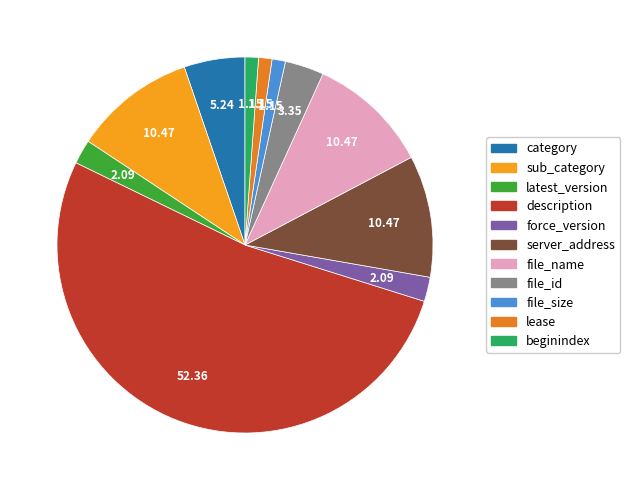

To the nearest percent, what is the average slice percentage?

9%